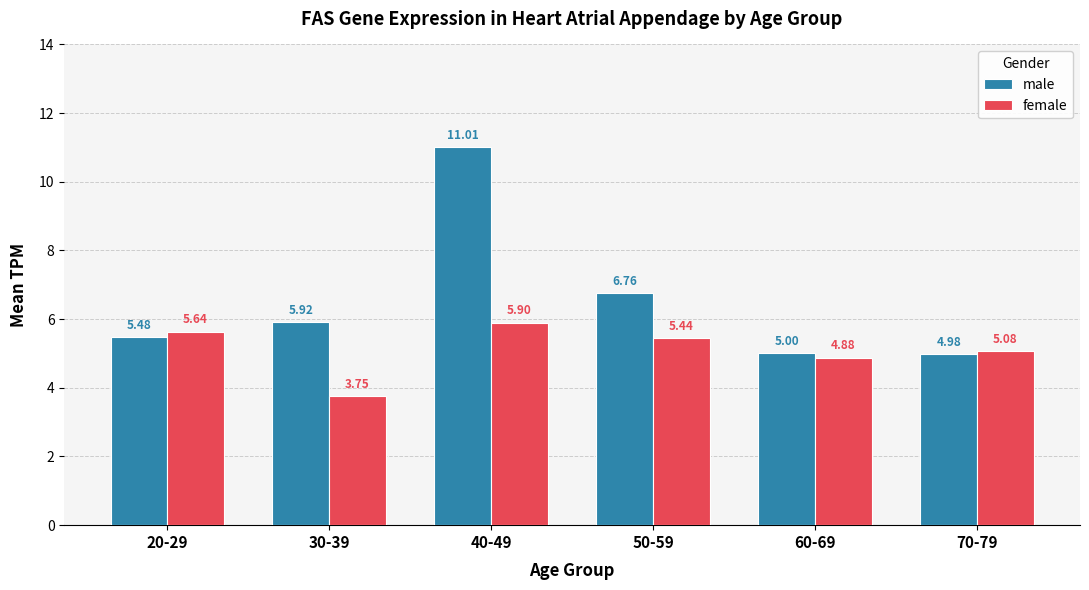

How many values in the male series exceed 5?

5